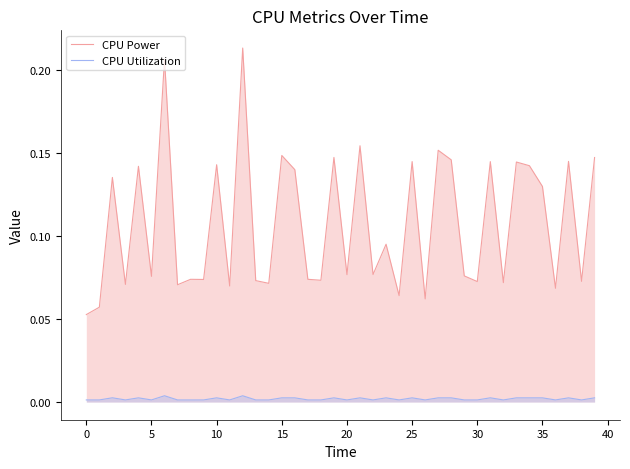

What are all the series names shown in the legend?

CPU Power, CPU Utilization